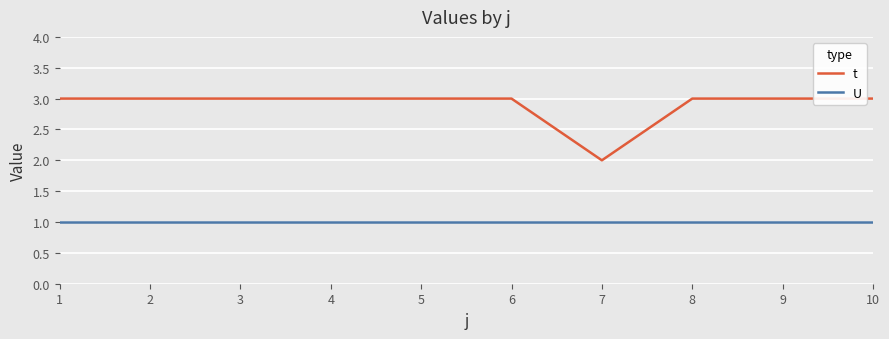

True or false: t and U intersect in this chart.

False